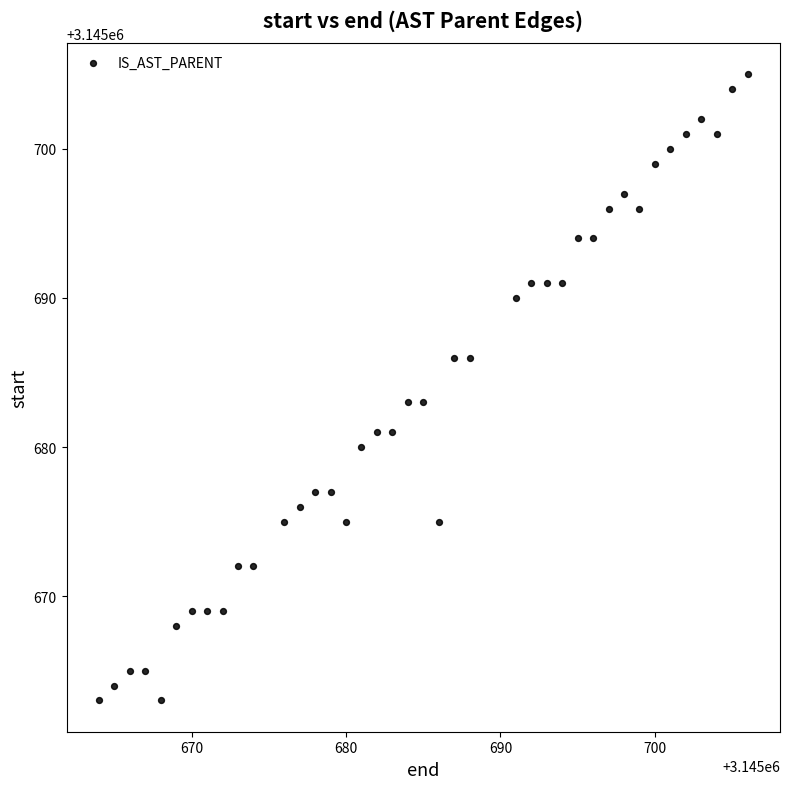

What is the range of Y values (max minus min)?

42